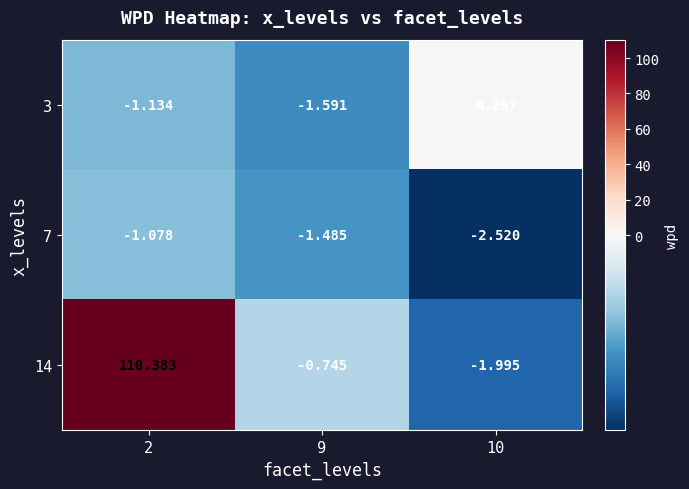

Is the value of 14 at 9 greater than the value of 7 at 10?

Yes